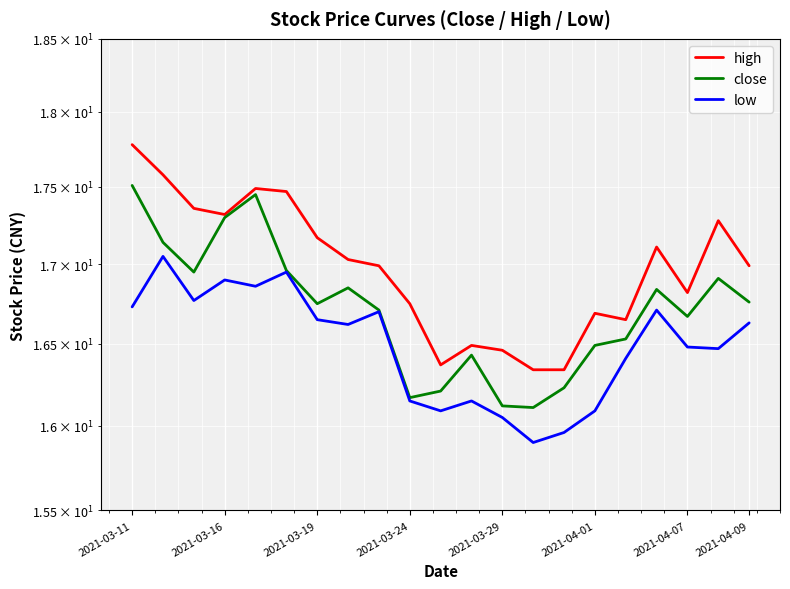

What is the difference between the second highest and minimum values in the close series?

1.3